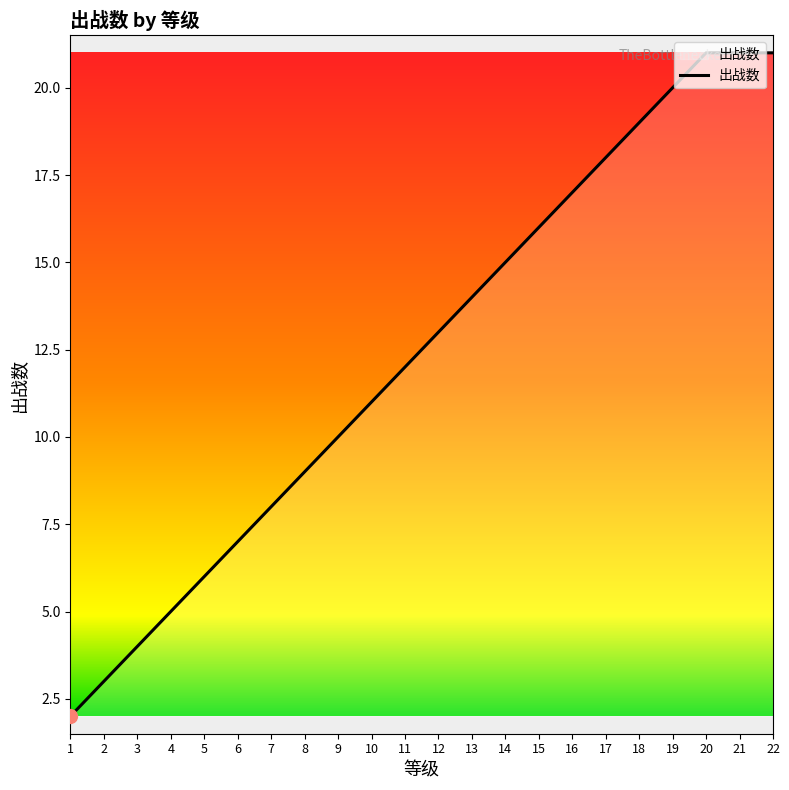

What is the difference between the maximum and second lowest values?

18